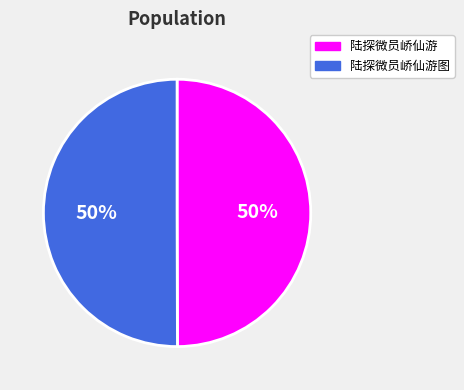

Is the sum of 陆探微员峤仙游图 and 陆探微员峤仙游 greater than half?

Yes